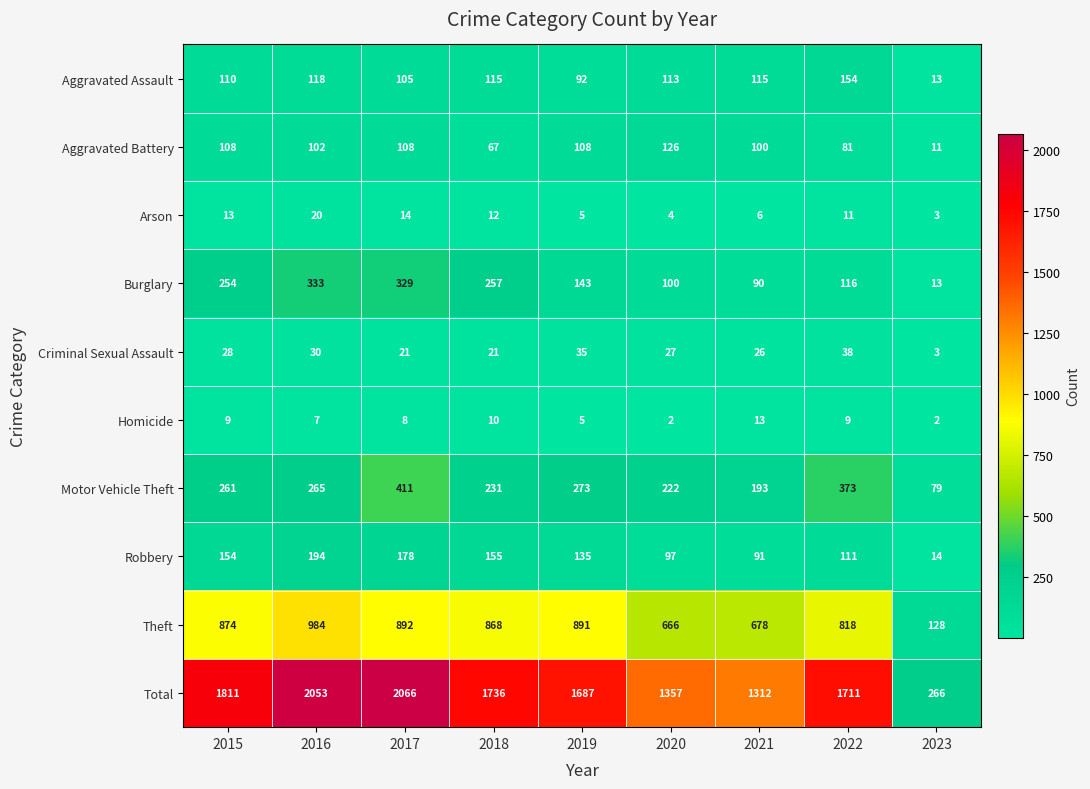

What is the spread (max minus min) of values at 2017?

2058